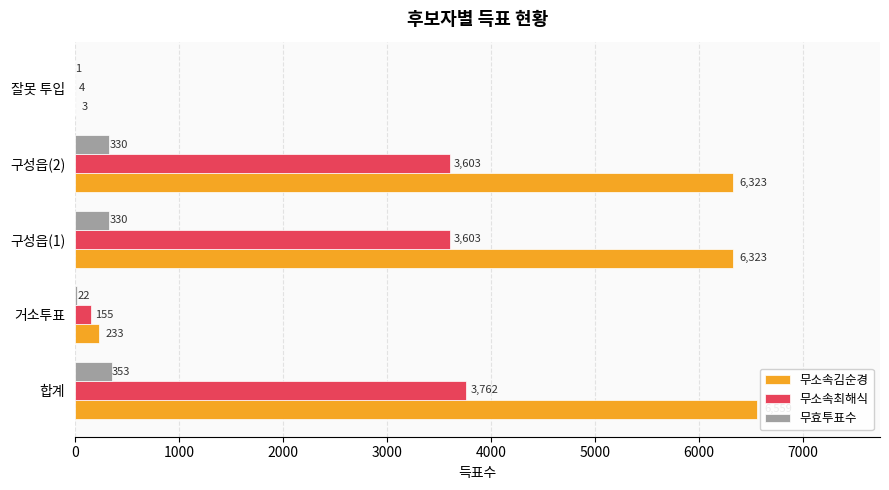

Read the 무소속최해식 value at 잘못 투입.

4